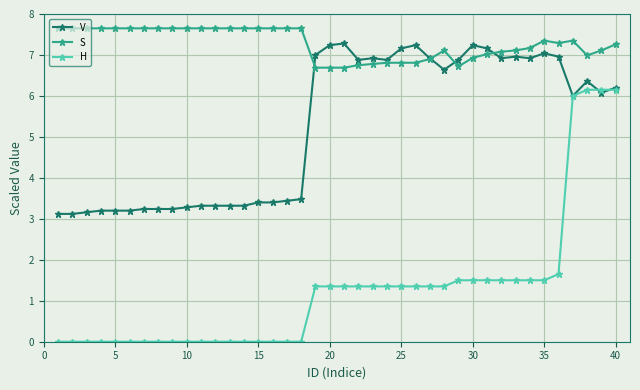

True or false: H and S cross at least once.

False